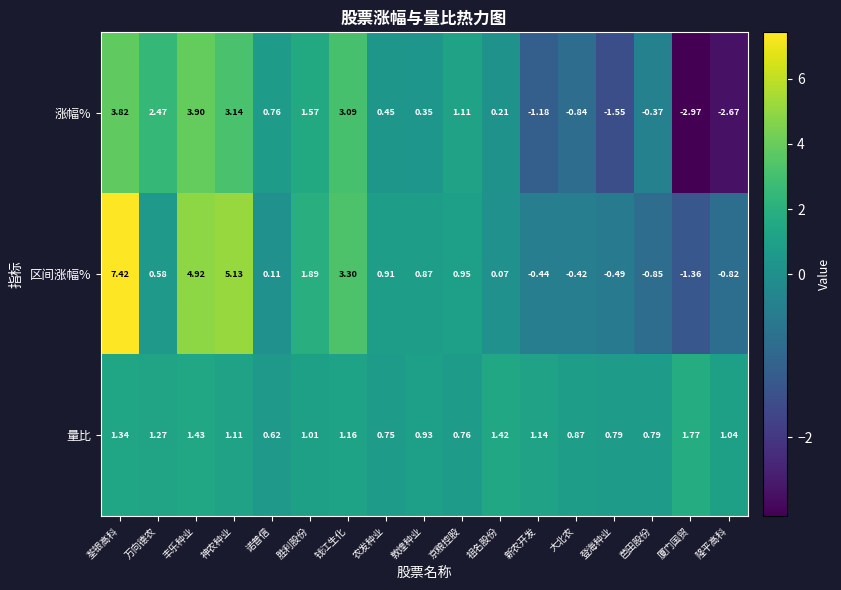

List the series in order of their peak value, lowest first.

量比, 涨幅%, 区间涨幅%